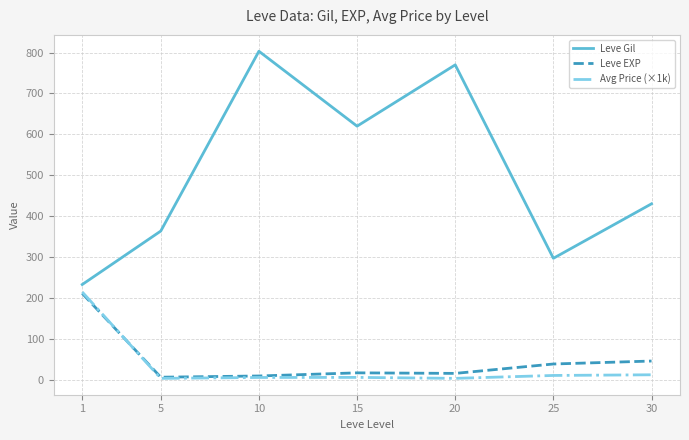

What is the difference between the maximum and second lowest values in the Leve EXP series?

202.0